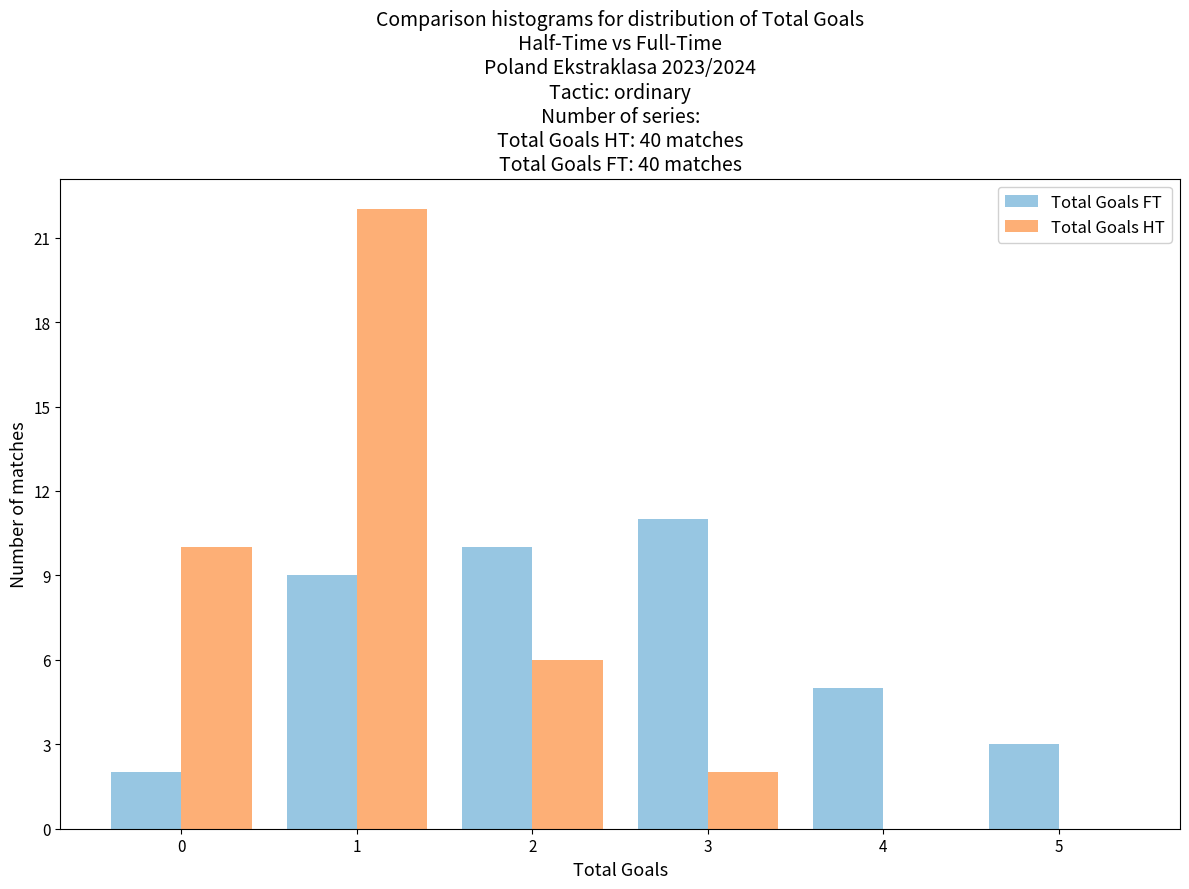

Reading left to right, what are all the values shown in this chart?

Total Goals FT: 0=2	1=9	2=10	3=11	4=5	5=3
Total Goals HT: 0=10	1=22	2=6	3=2	4=0	5=0